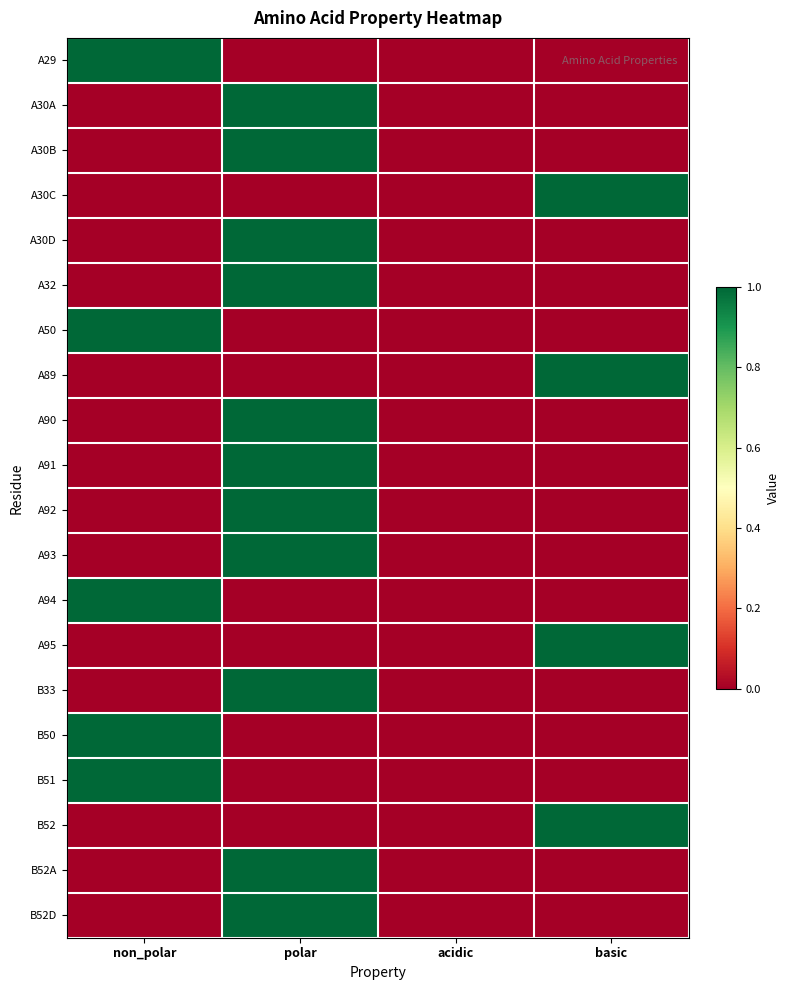

Between non_polar and basic, which series saw the biggest shift?

A29